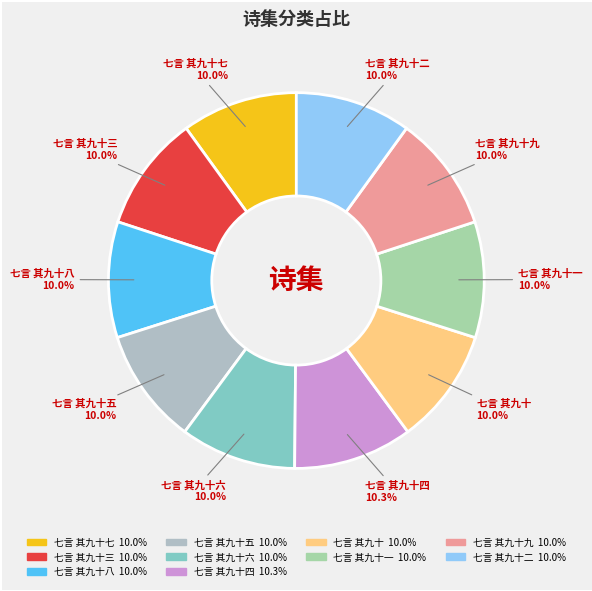

Count the number of slices in the pie.

10